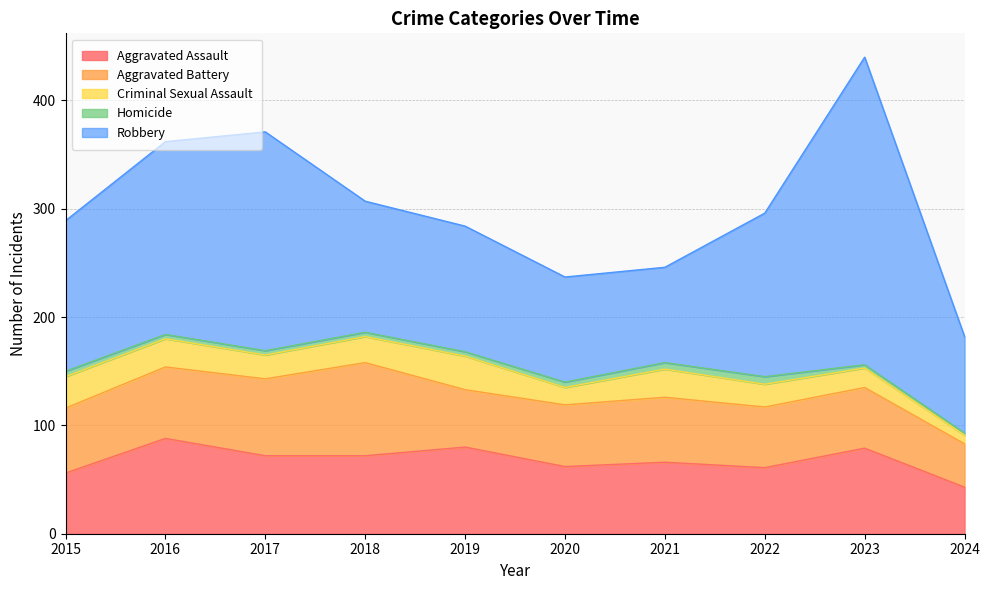

Between 2020 and 2021, which is larger?

2021